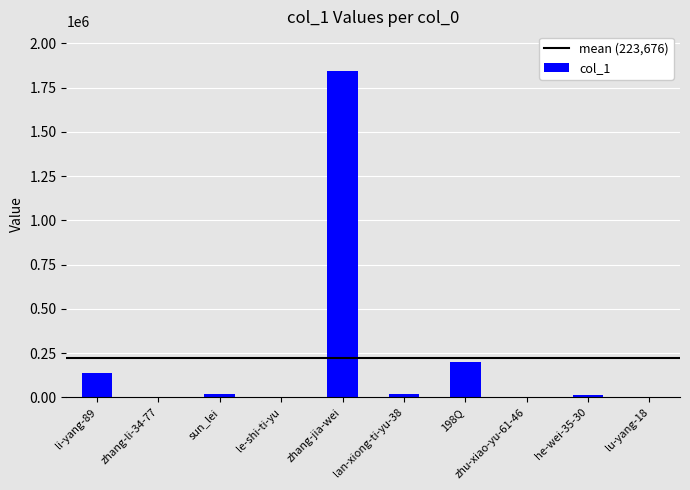

What is the sum of all values?

2236761